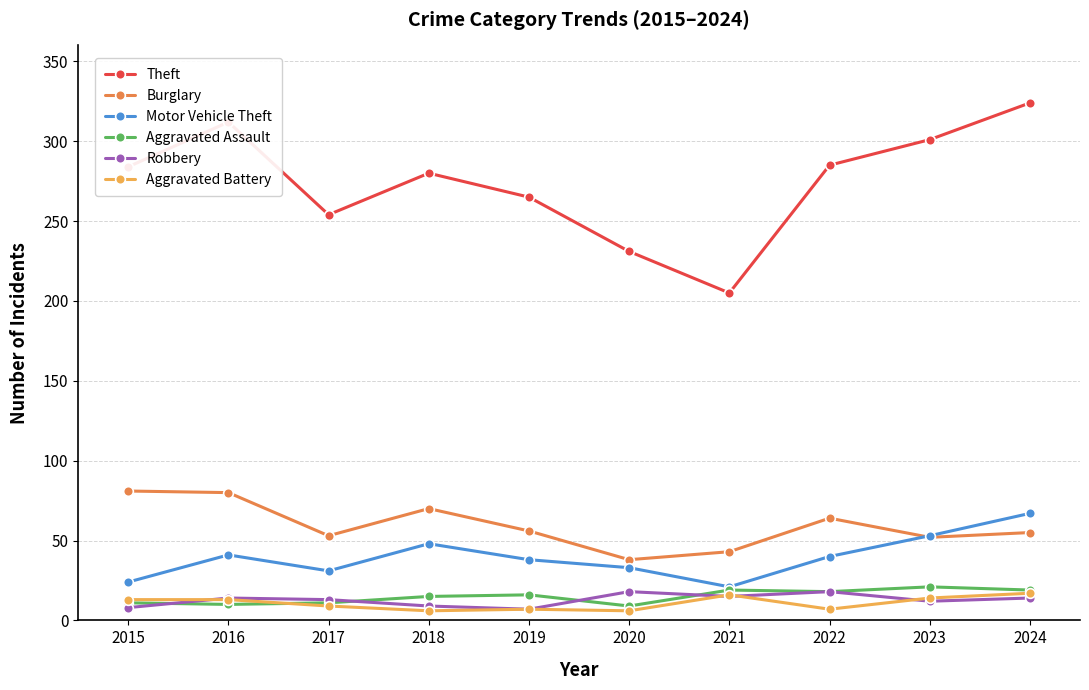

What value does the Motor Vehicle Theft series have at 2015?

24